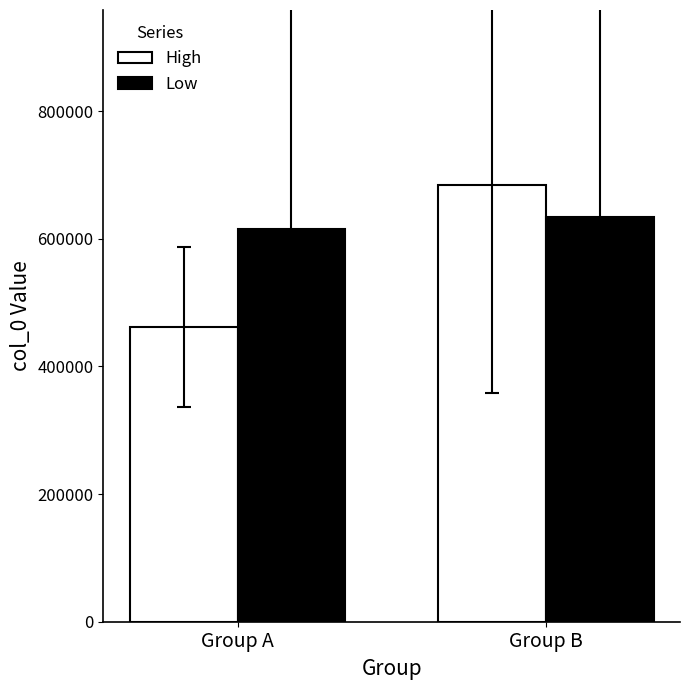

What is the sum of all Low values?

1249439.0